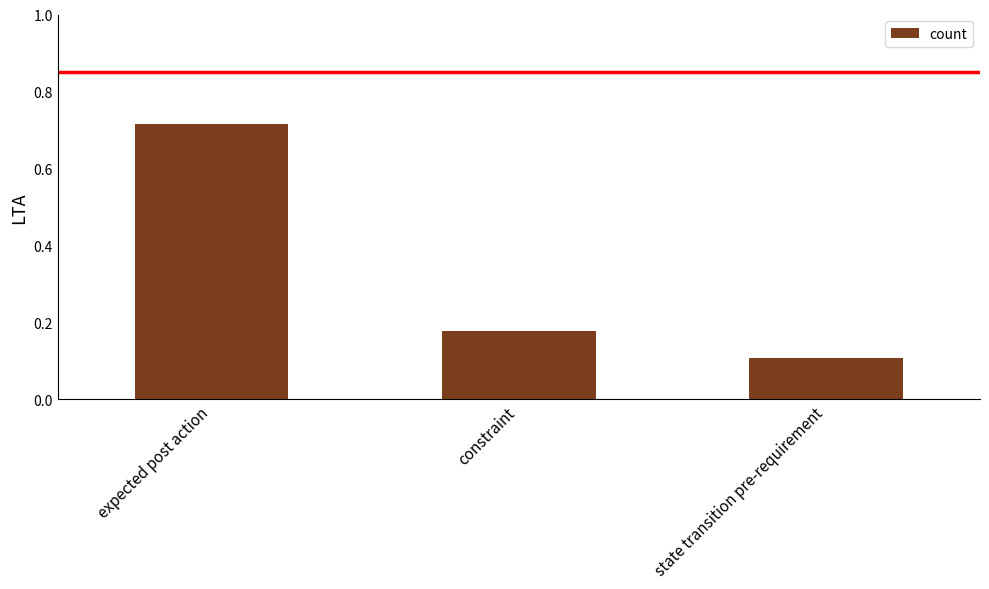

How many bars are there in total?

3